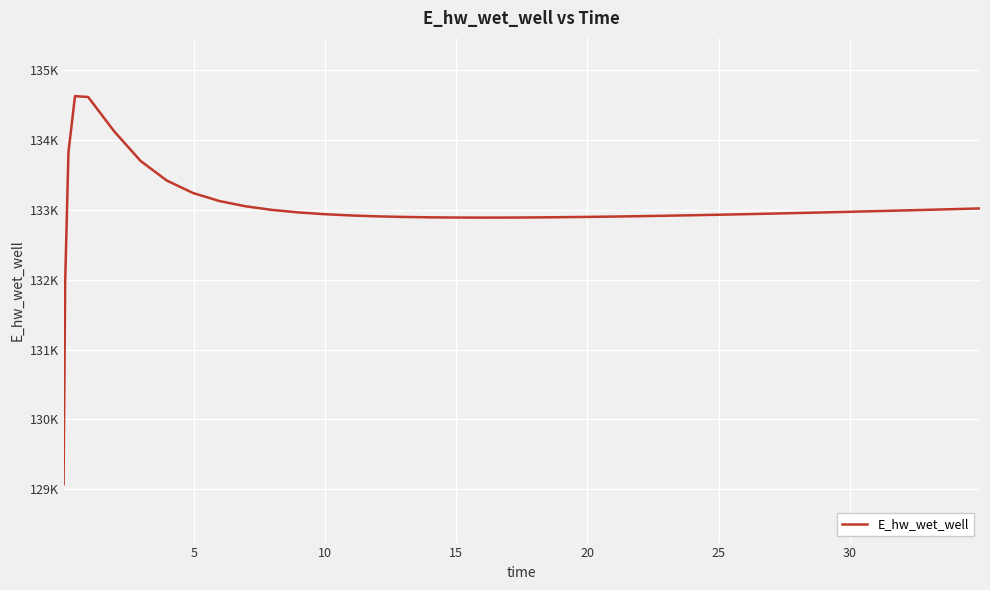

Is this an area chart (filled region under the line)?

No